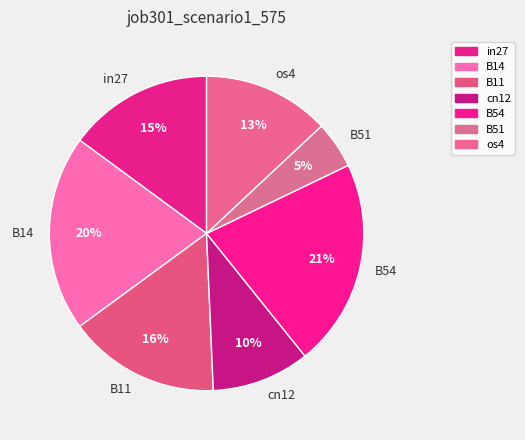

How many segments does this pie chart have?

7